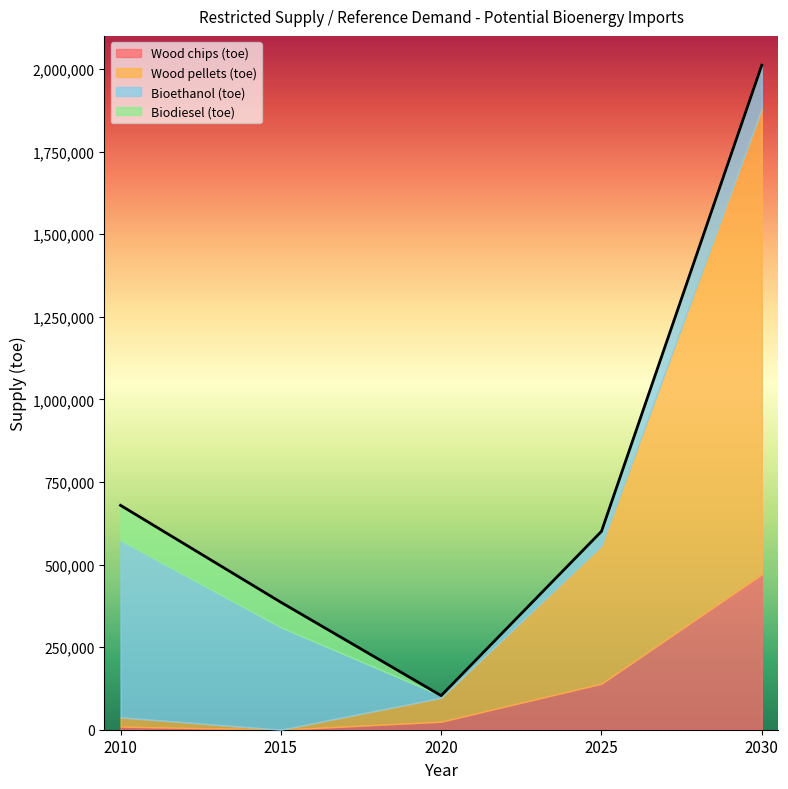

What is the spread (max minus min) of values at 2010?

526258